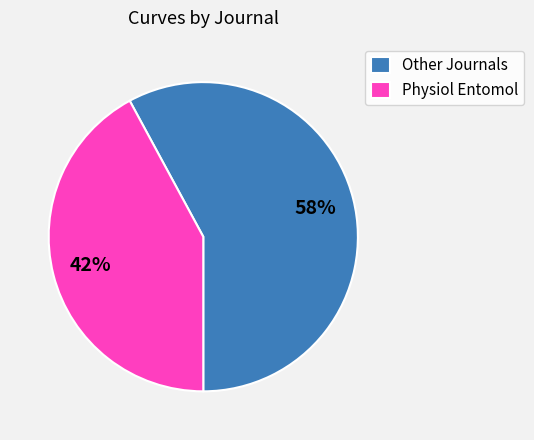

To the nearest percent, what percentage of the pie is Physiol Entomol?

42%